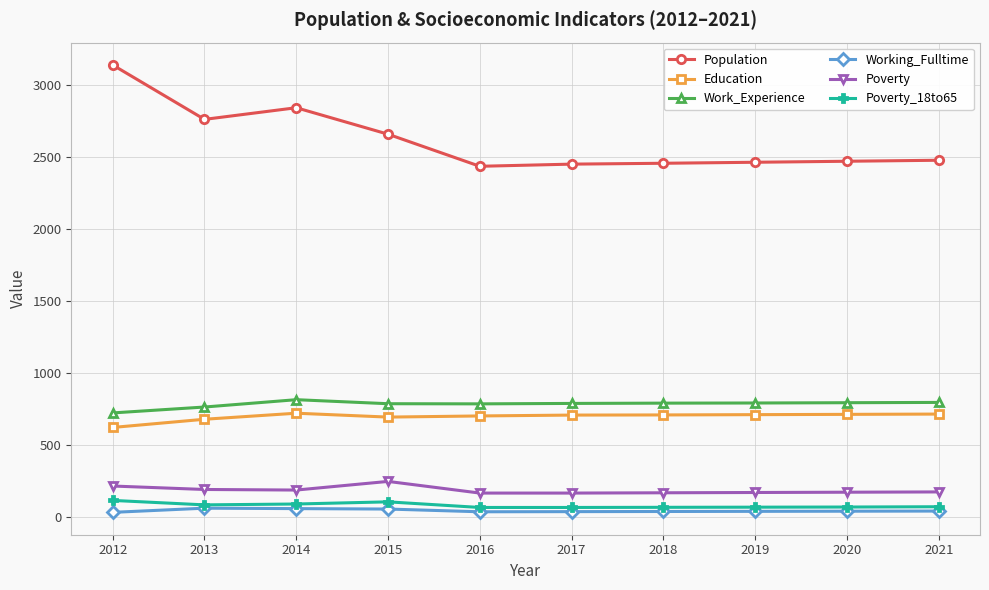

What is the maximum value shown in the chart?

3140